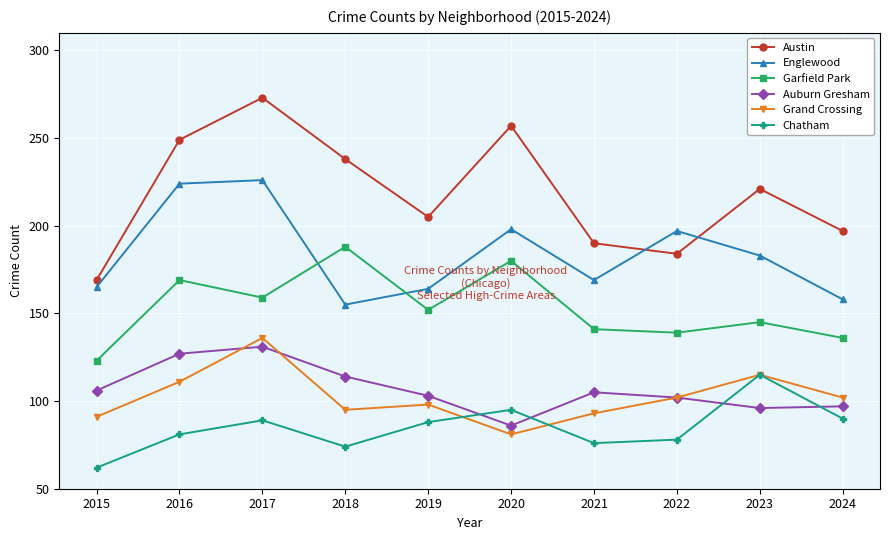

What is the approximate value of Englewood at 2017?

226